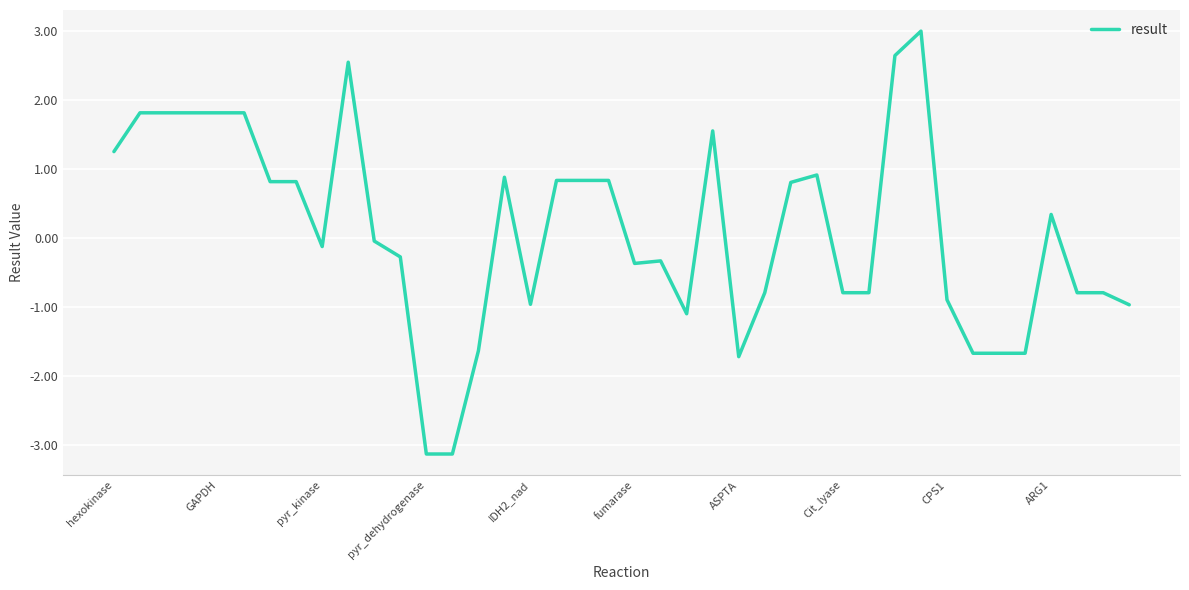

What is the smallest value displayed?

-3.1